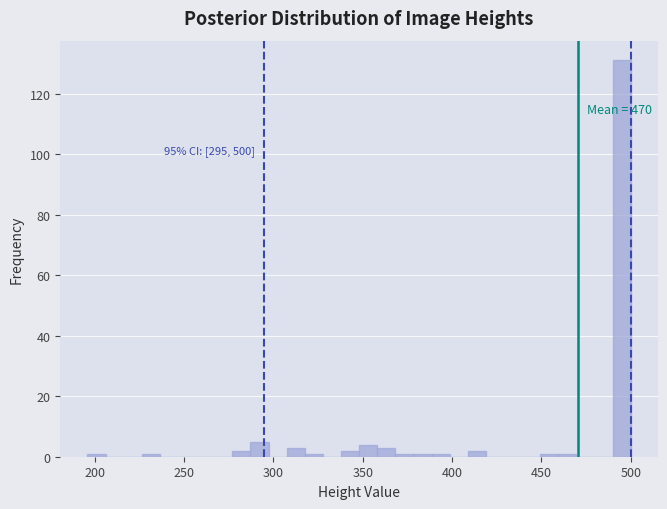

Read against the x-axis, roughly where is the centre of the tallest bar?

495